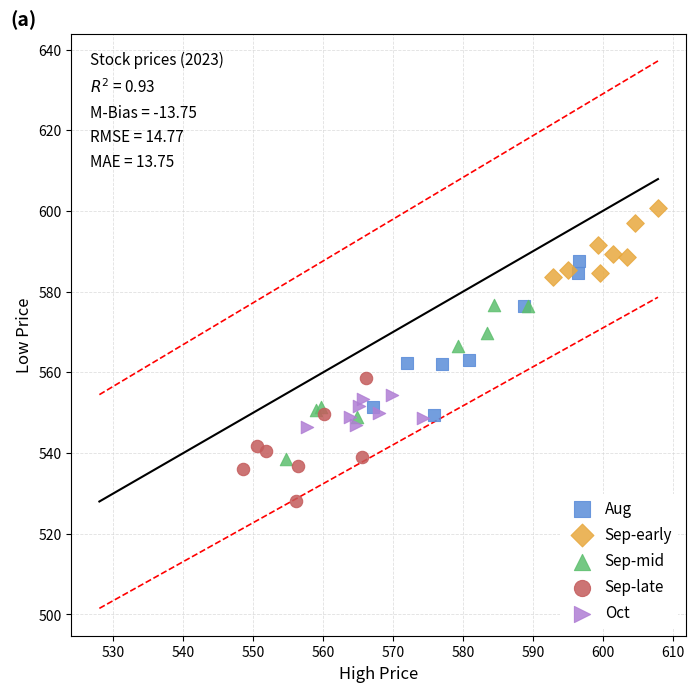

Which series reaches the maximum Y coordinate?

Sep-early